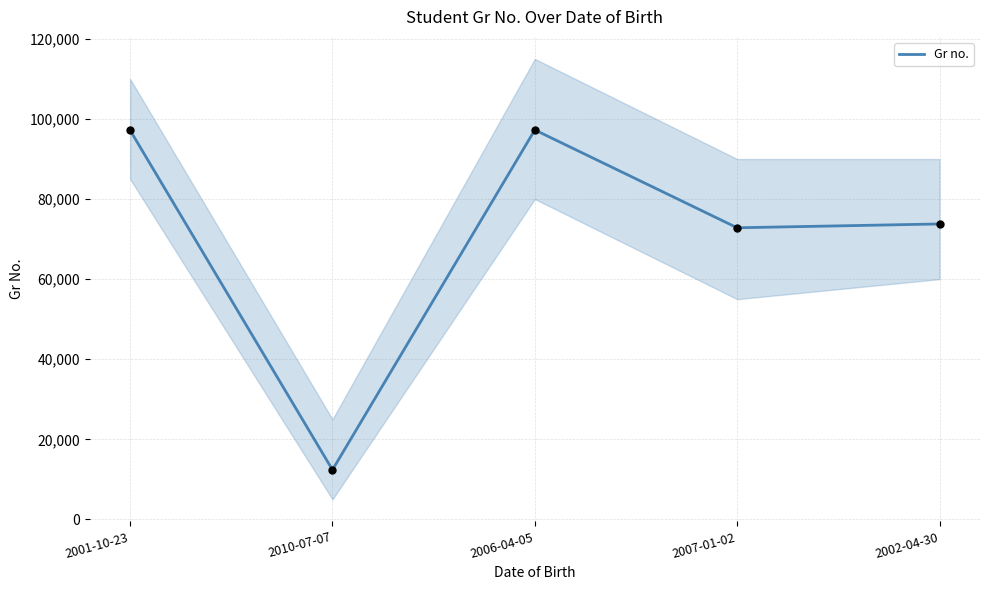

Approximately how many times larger is the value at 2010-07-07 compared to 2002-04-30?

0.2